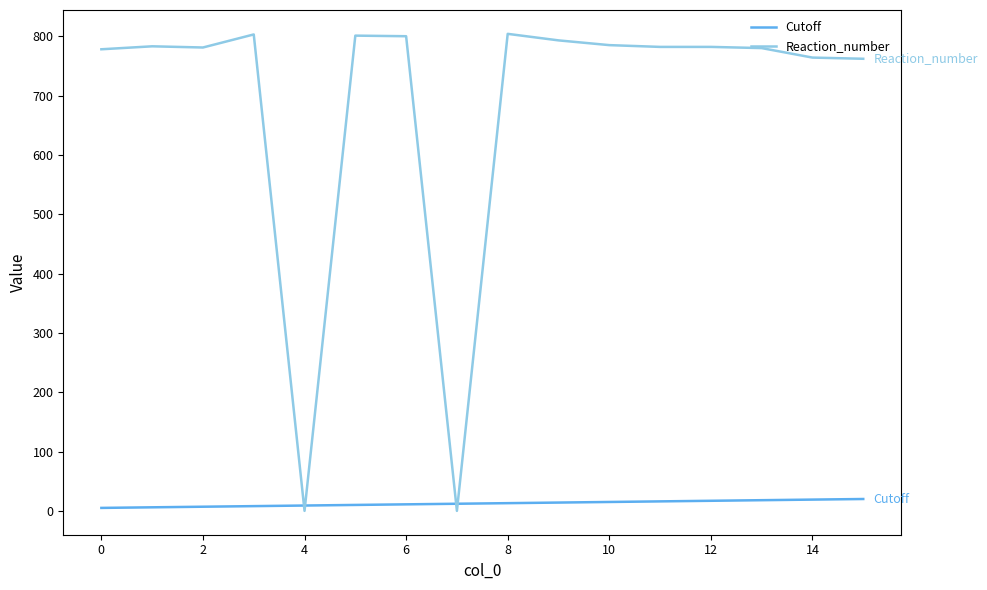

Rank the series by their maximum value, from lowest to highest.

Cutoff, Reaction_number